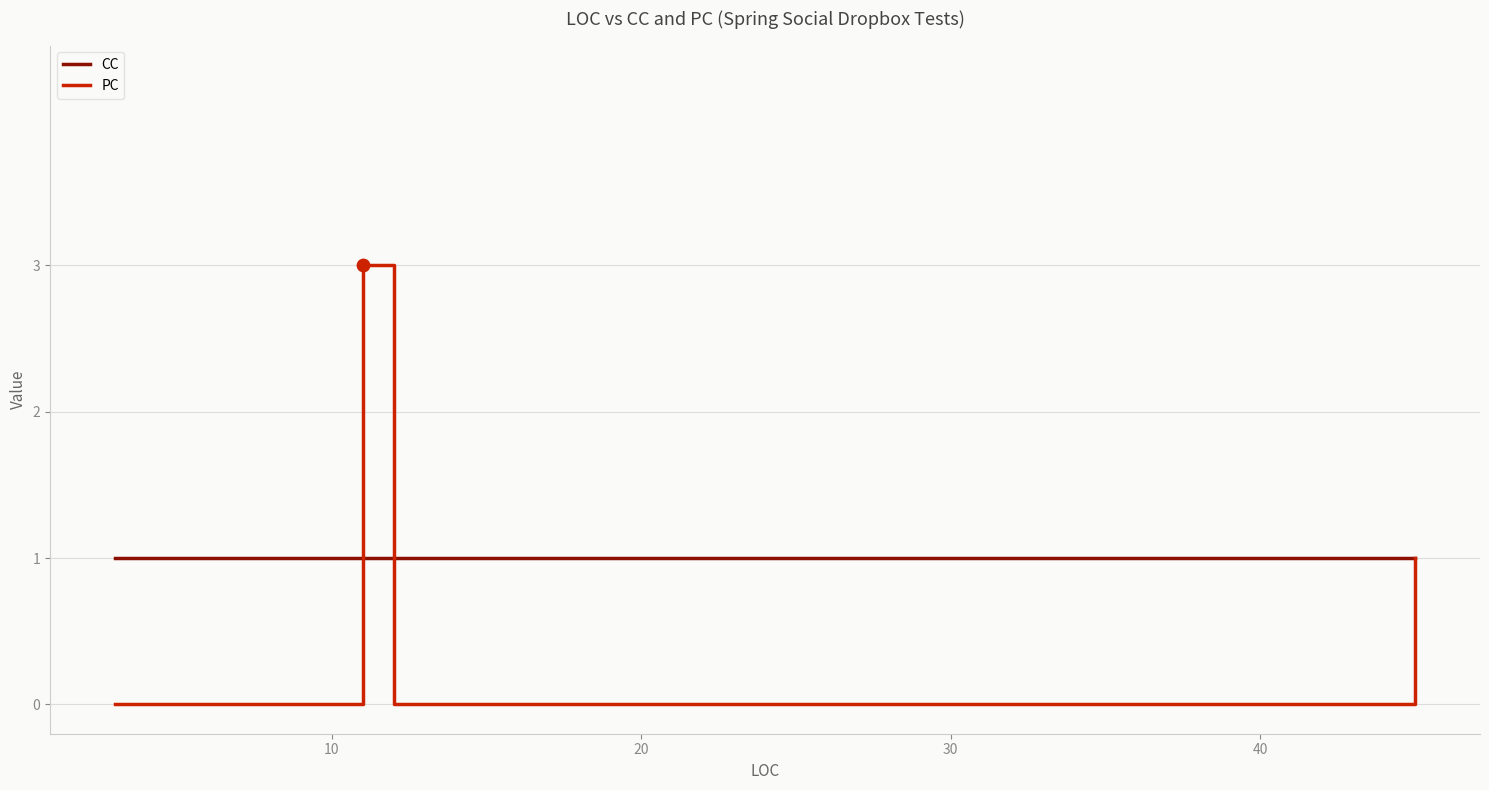

Which series has the largest total across all categories?

CC